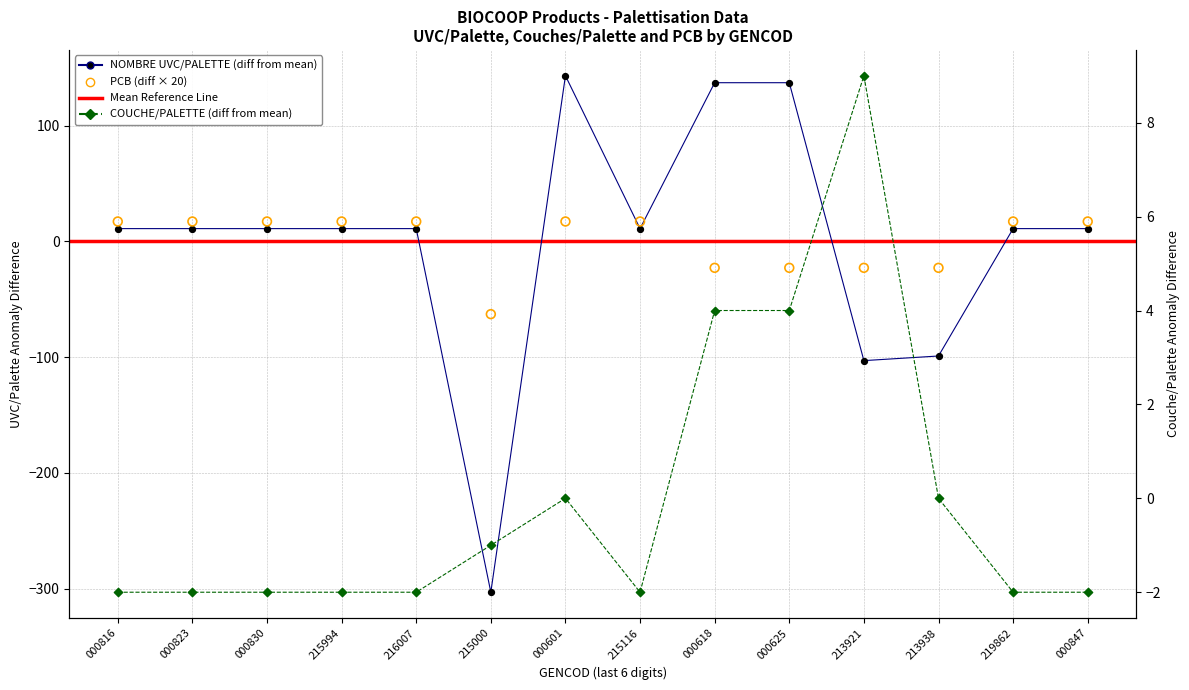

Is the value of NOMBRE UVC/PALETTE at 000618 greater than the value of NOMBRE DE COUCHE/PALETTE at 213921?

Yes